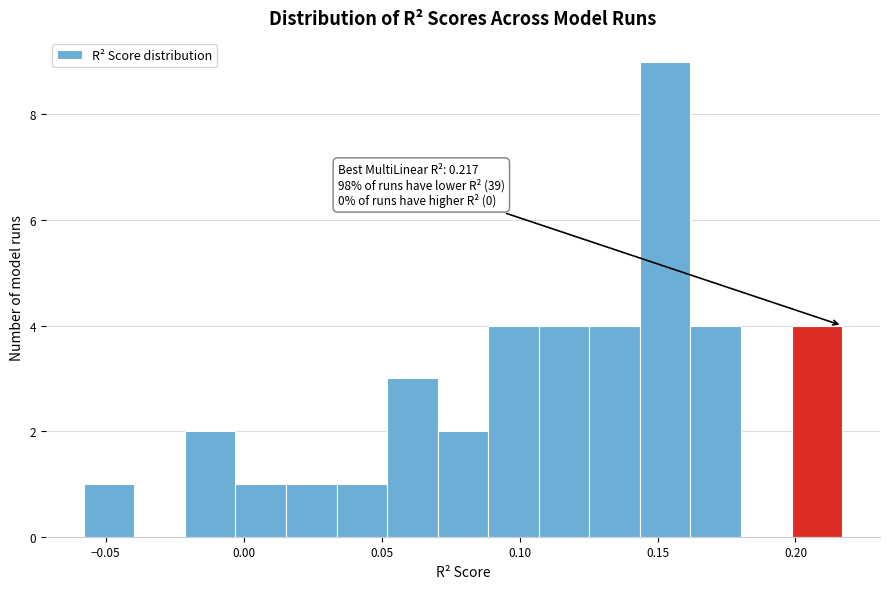

Around what value on the x-axis is the tallest bar? Give the approximate position of its centre, as read against the axis.

0.155